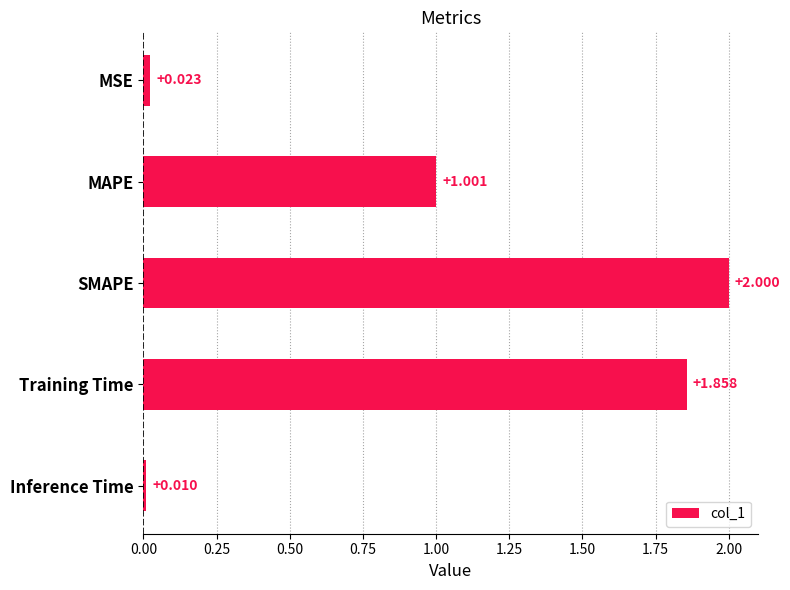

Does the chart contain any negative values?

No